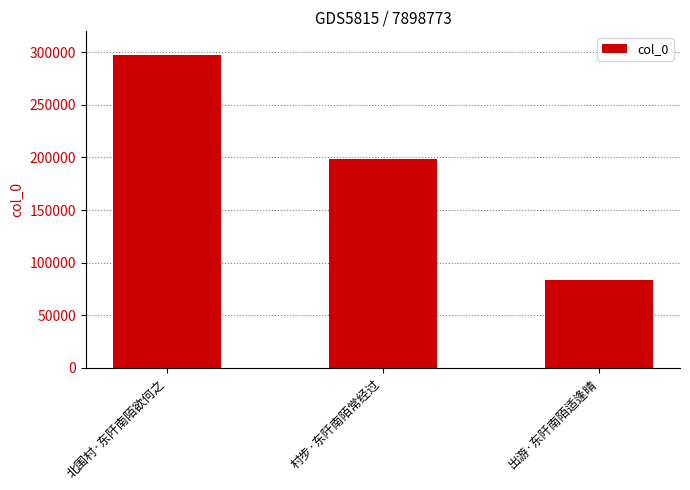

Reading left to right, extract all data points from this chart.

297918	198204	83814